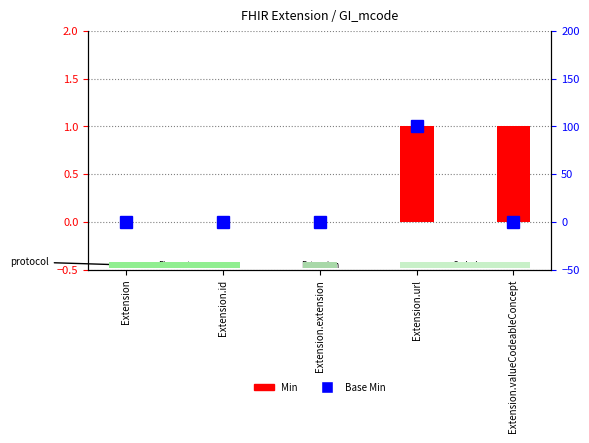

Reading left to right, list all the values displayed in this chart.

Min: 0	0	0	1	1
Base Min: 0	0	0	100	0